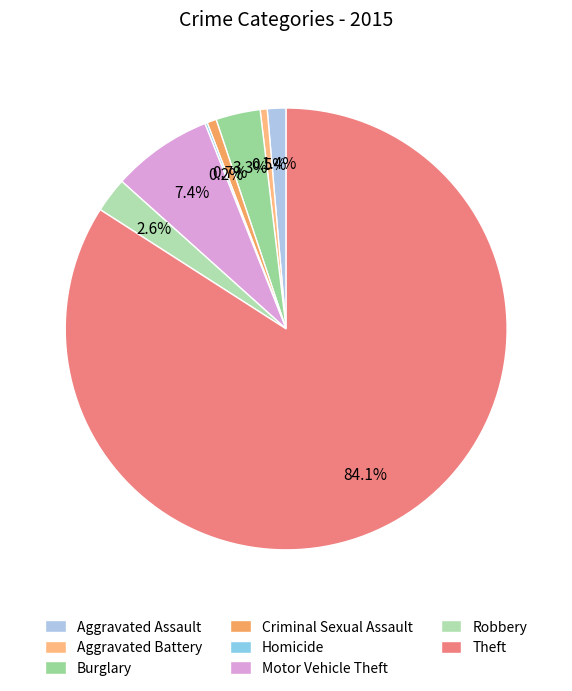

To the nearest percent, what portion does Theft represent?

84%